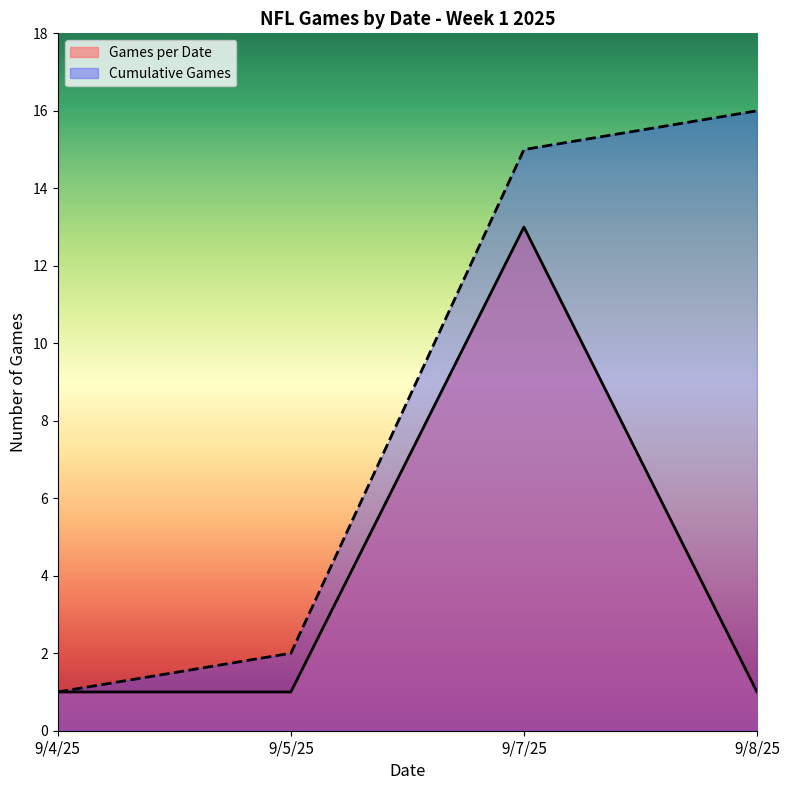

The value at 9/4/25 is 1. True or false?

False